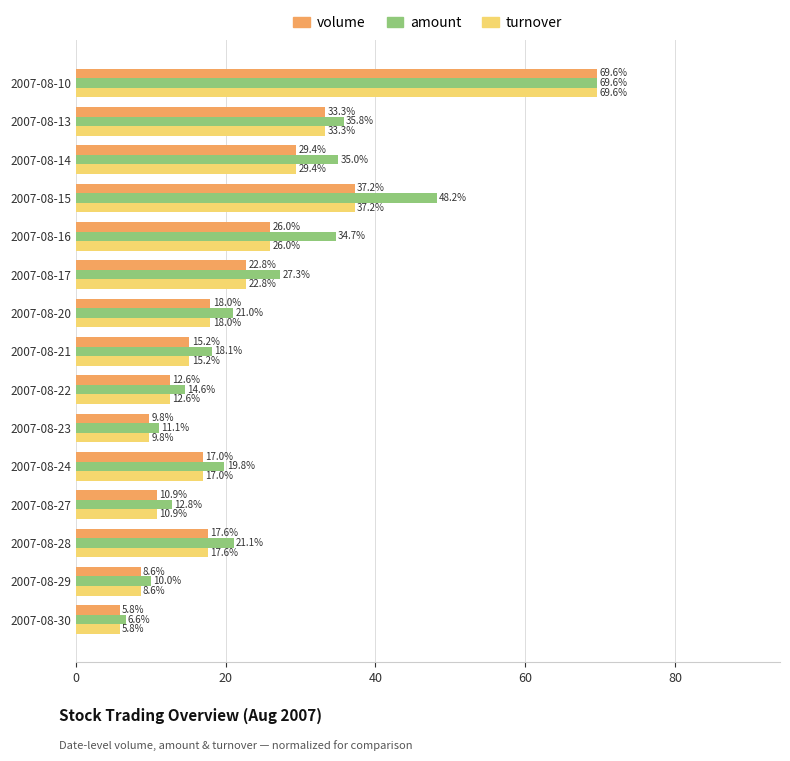

What are all the series names shown in the legend?

volume, amount, turnover